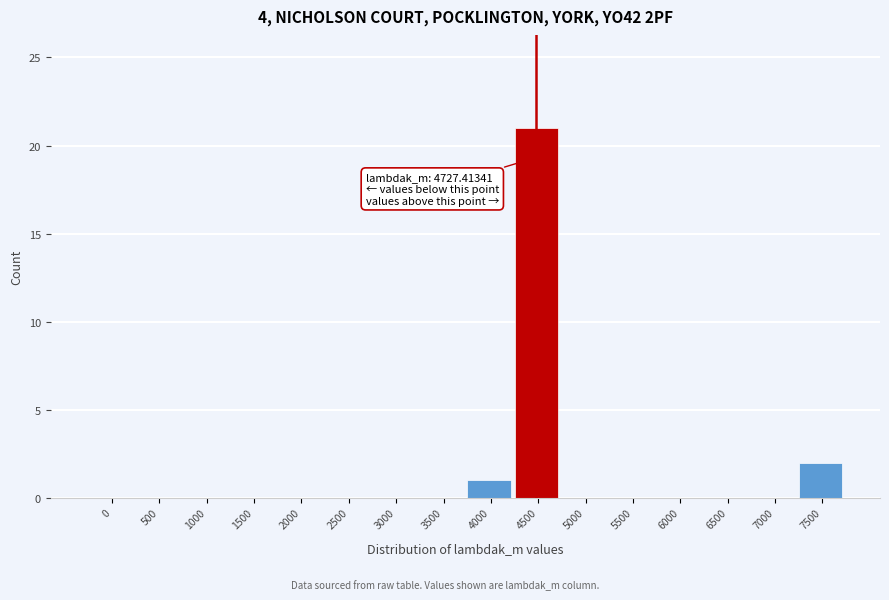

Reading left to right, list all the values displayed in this chart.

0=0	500=0	1000=0	1500=0	2000=0	2500=0	3000=0	3500=0	4000=1	4500=21	5000=0	5500=0	6000=0	6500=0	7000=0	7500=2